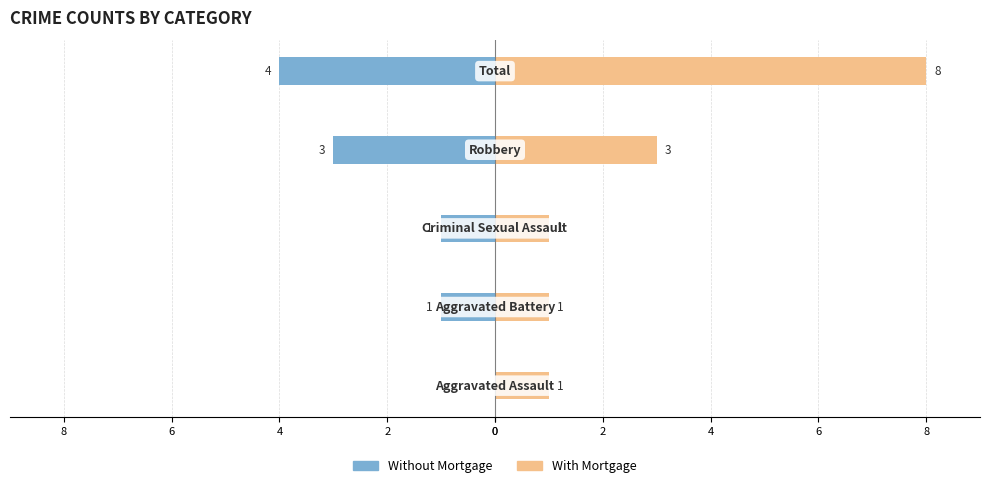

How many categories are shown in the chart?

5